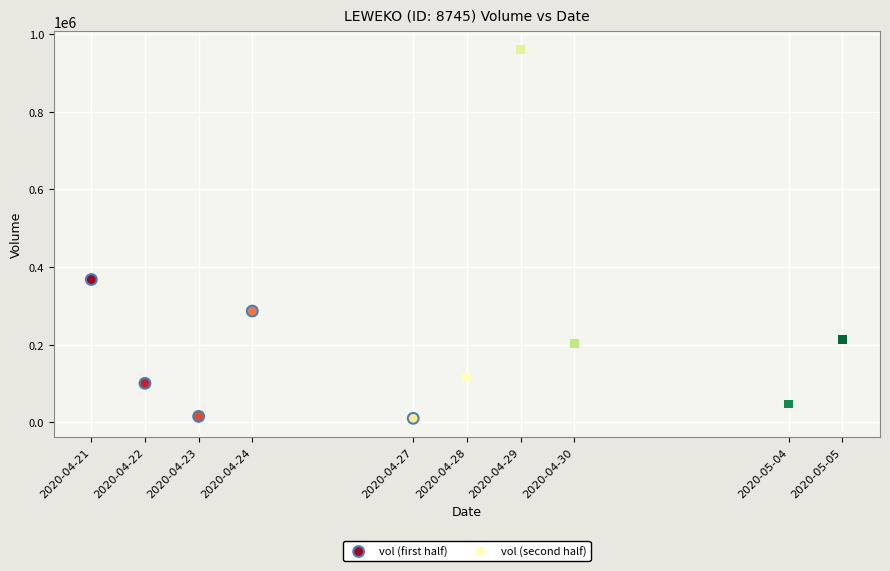

Which series has the widest spread of Y values?

vol (second half)